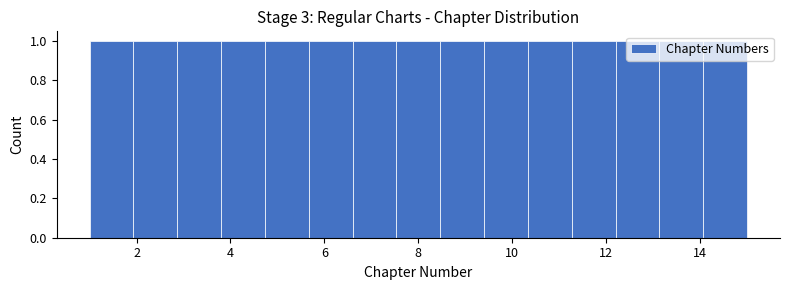

Reading left to right, transcribe this chart: for each bar, give the range it covers on the x-axis and its height. Neither the bar edges nor the heights are printed on the chart, so give them approximately, as read against the axes.

1.0 to 2.0: 1
2.0 to 2.8: 1
2.8 to 3.8: 1
3.8 to 4.8: 1
4.8 to 5.6: 1
5.6 to 6.6: 1
6.6 to 7.6: 1
7.6 to 8.4: 1
8.4 to 9.4: 1
9.4 to 10.4: 1
10.4 to 11.2: 1
11.2 to 12.2: 1
12.2 to 13.2: 1
13.2 to 14.0: 1
14.0 to 15.0: 1